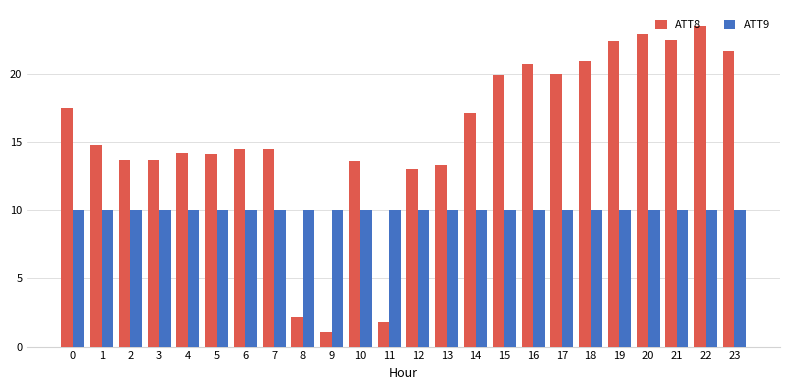

Which label corresponds to the largest value in the chart?

22